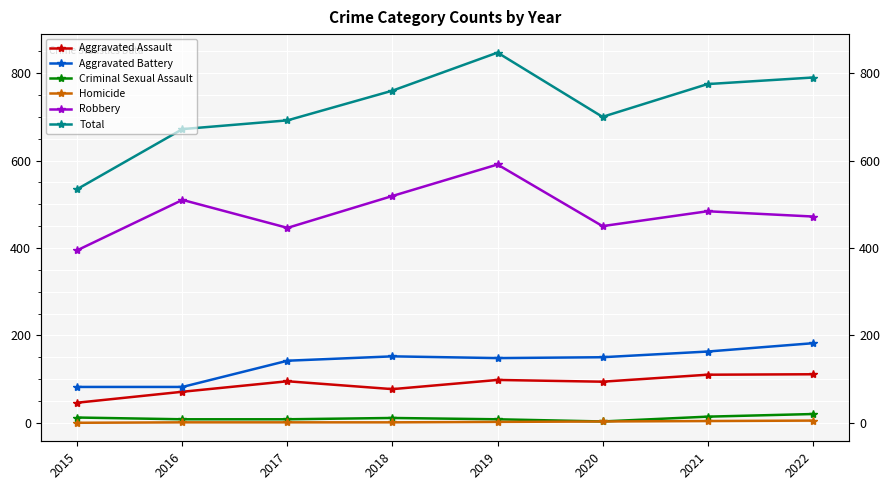

What is the spread (max minus min) of values at 2017?

691